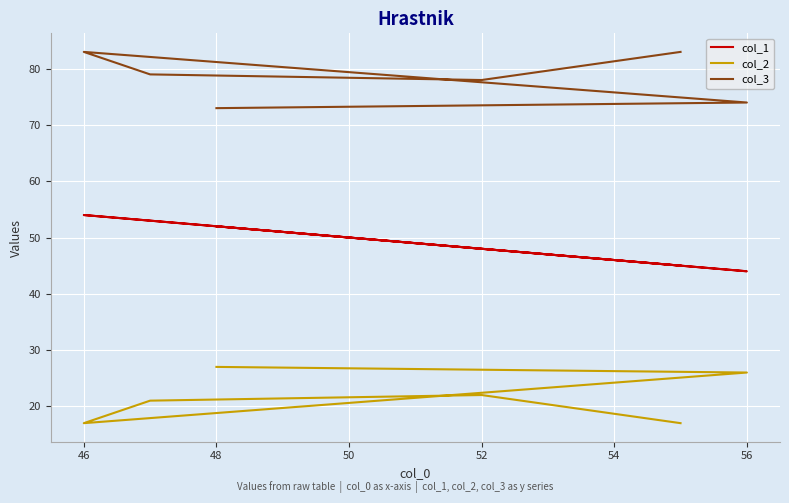

What is the value of the col_2 point at the 6th from the left?

27